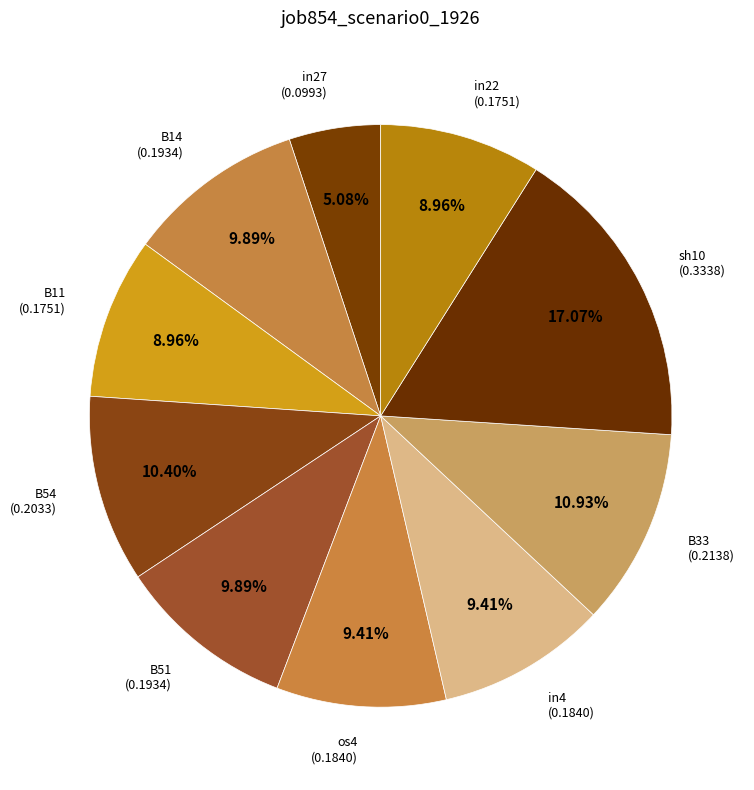

Count the number of slices in the pie.

10